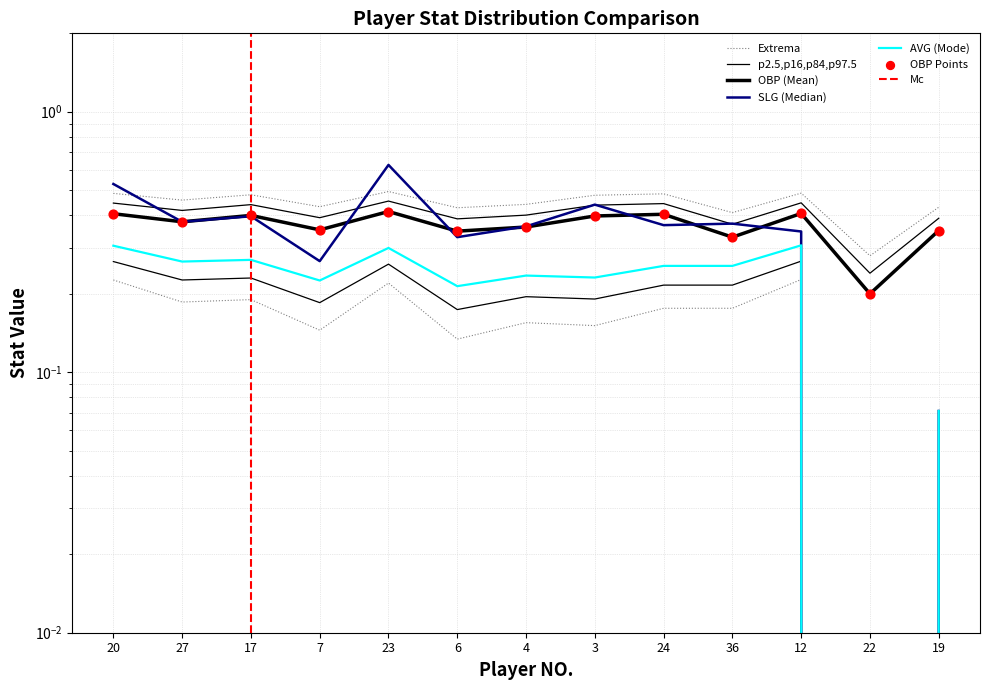

Which series has the widest spread of Y values?

SLG